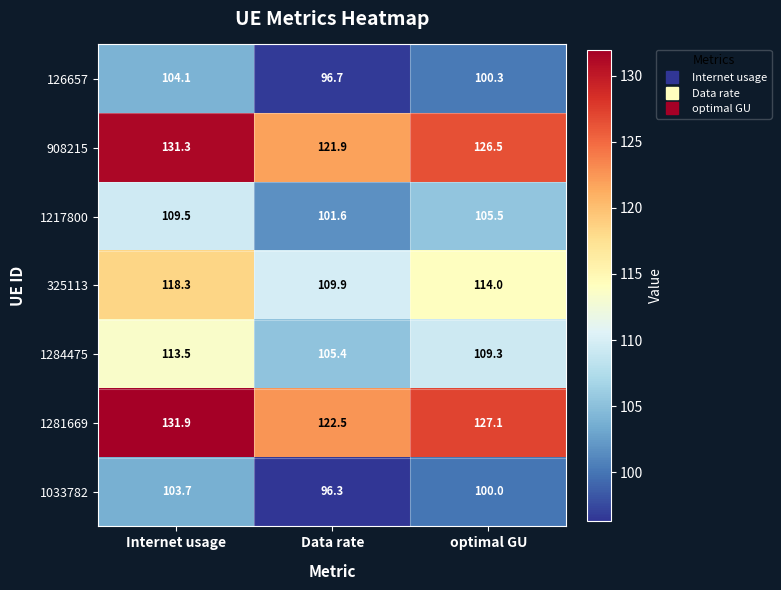

At Data rate, list the series in order from largest to smallest.

1281669, 908215, 325113, 1284475, 1217800, 126657, 1033782